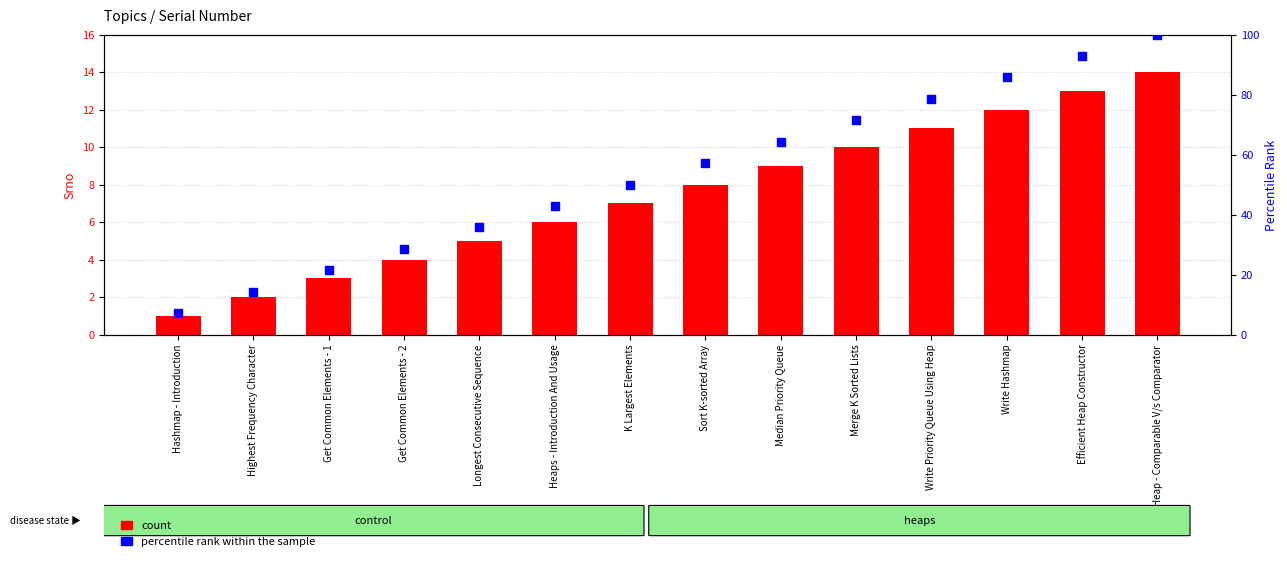

Is the value of percentile rank within the sample at Longest Consecutive Sequence greater than the value of count at Efficient Heap Constructor?

Yes